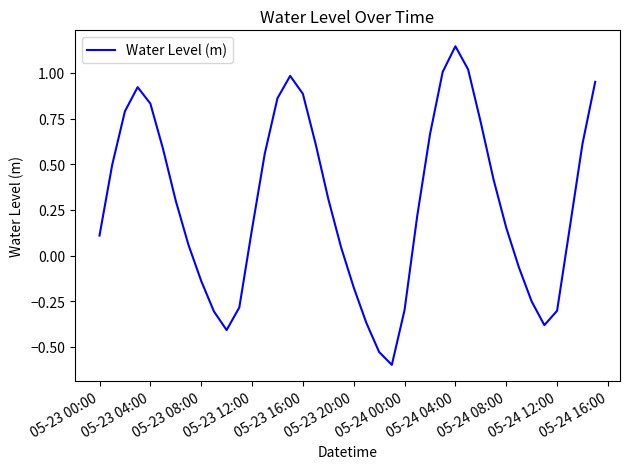

What is the minimum value shown in the chart?

-0.6